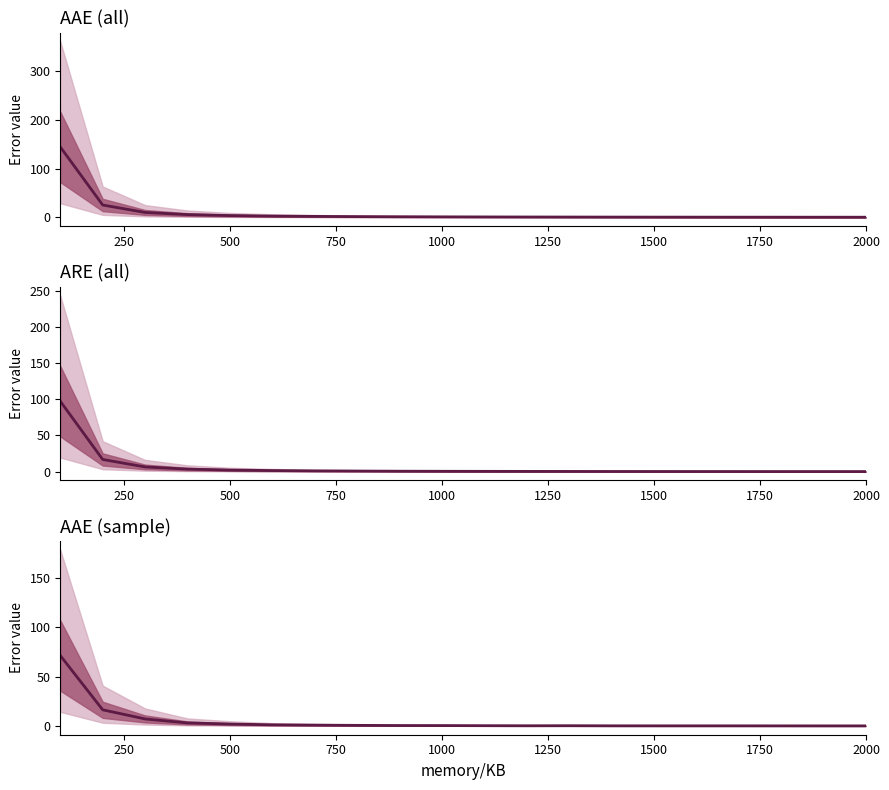

How many data points does each series have?

20